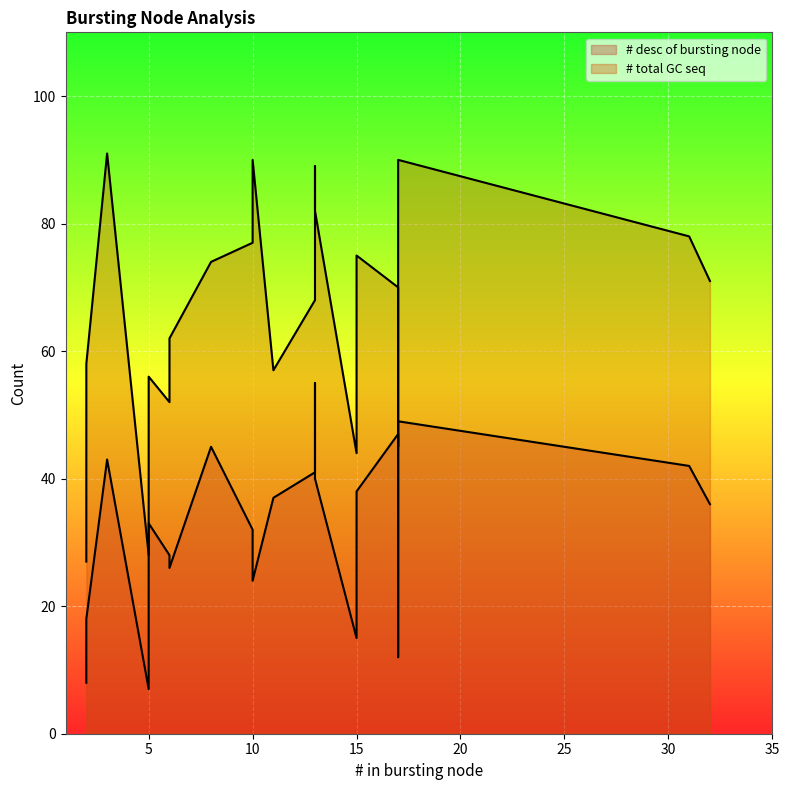

True or false: # total GC seq and # desc of bursting node cross at least once.

False